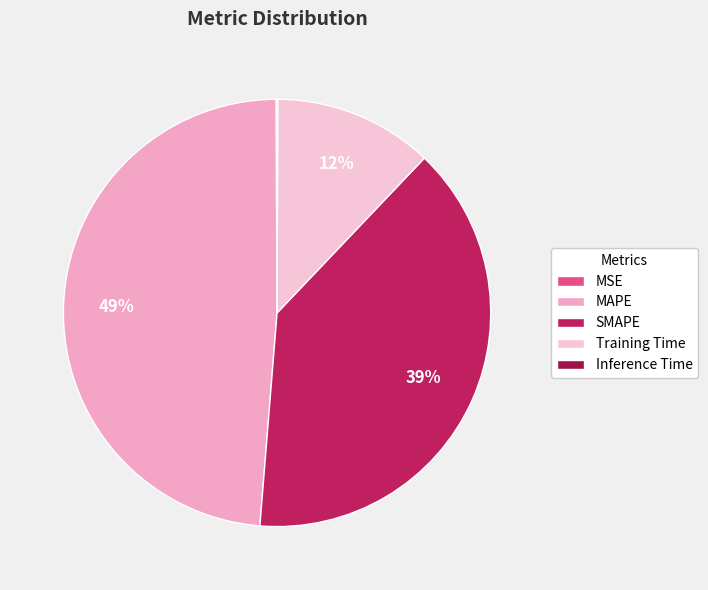

Does Inference Time represent more than half of the total?

No